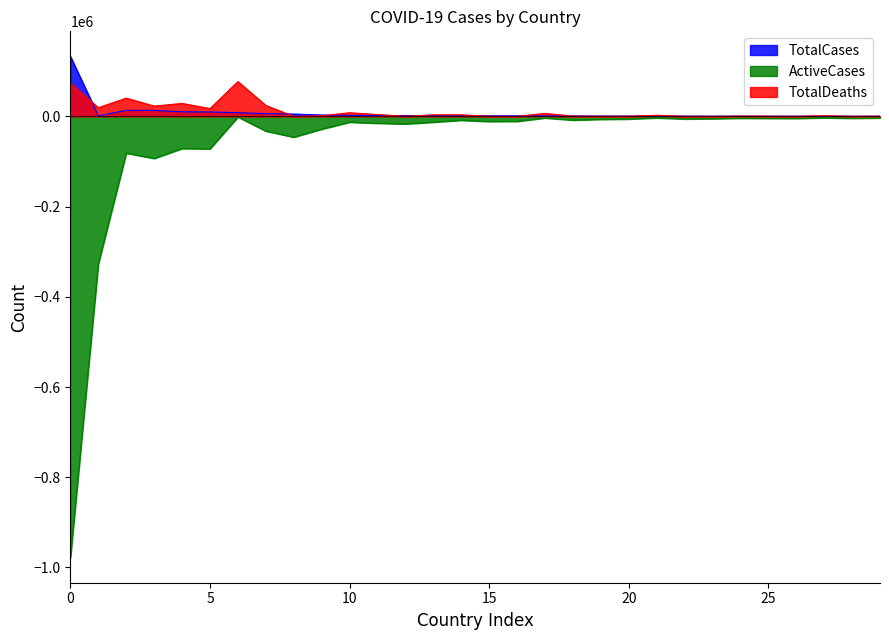

Reading left to right, extract all data points from this chart.

TotalCases: 132982.5	1049.0	13503.2	13254.7	10155.8	9801.0	8170.8	6050.0	5160.8	3021.7	2165.2	2081.4	1880.3	1649.8	1228.6	1173.0	1167.0	1028.4	890.4	720.6	634.3	579.5	576.3	536.4	481.5	477.8	473.5	468.1	441.3	405.7
ActiveCases: -978346.0	-326677.0	-81426.0	-93187.0	-71196.0	-71849.0	-1299.0	-32525.0	-46100.0	-28242.0	-12834.0	-15196.0	-16686.0	-12738.0	-8603.0	-11279.0	-11030.0	-3500.0	-8262.0	-6524.0	-5890.0	-3322.0	-5655.0	-5165.0	-4050.0	-4267.0	-4536.0	-3116.0	-4144.0	-3483.0
TotalDeaths: 73839.0	19247.0	40437.0	22837.0	28700.0	17250.0	77078.0	24236.0	135.0	1326.0	8056.0	3986.0	250.0	3439.0	3463.0	140.0	127.0	6598.0	585.0	205.0	406.0	2432.0	32.0	25.0	728.0	375.0	121.0	1378.0	162.0	406.0